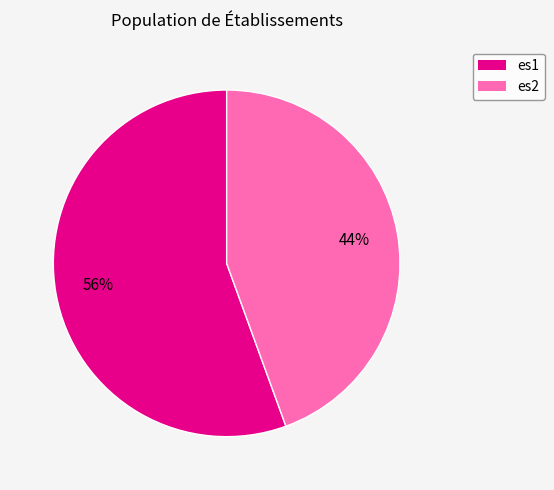

To the nearest percent, what is the combined percentage of es1 and es2?

100%